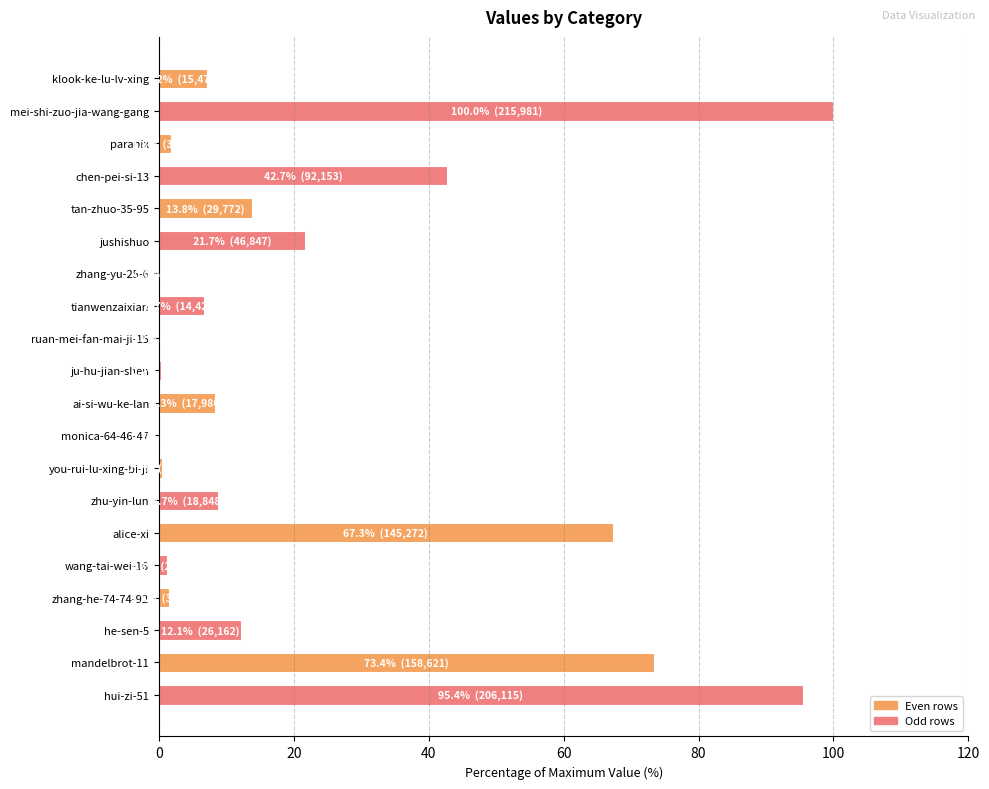

What is the ratio of the value at he-sen-5 to the value at tianwenzaixian?

1.8